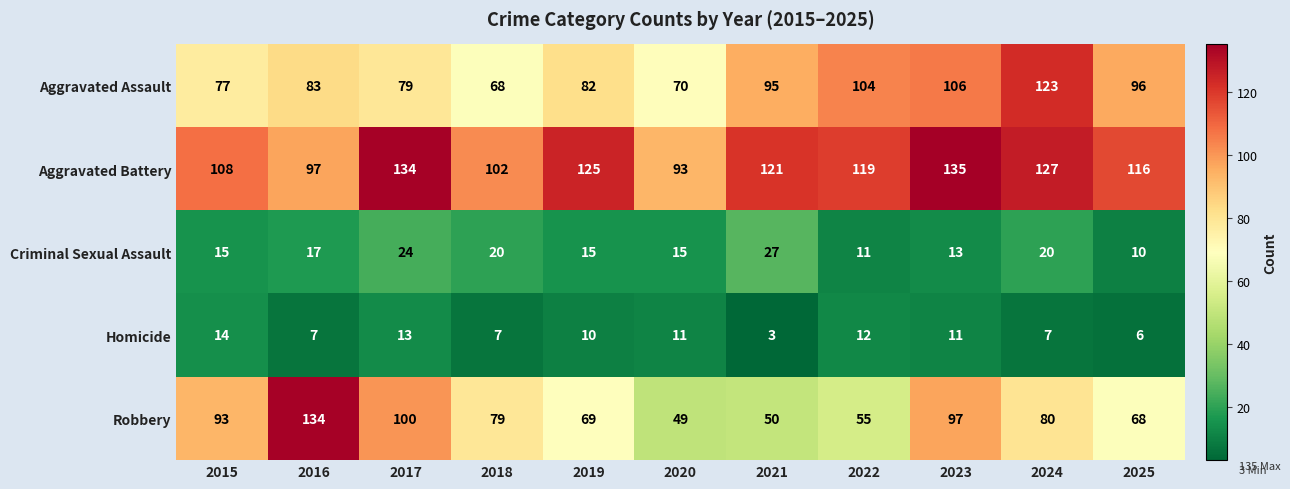

Which category has the lowest value across all series?

2021